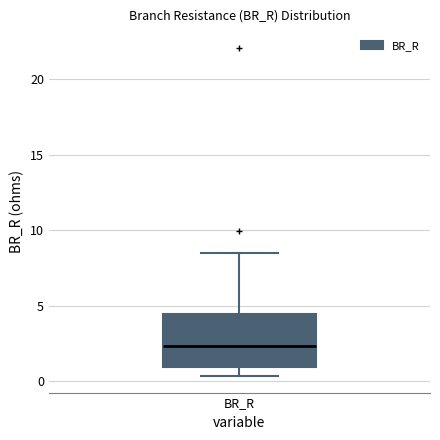

Where is the lower edge of the box for BR_R on the y-axis? The values are not printed on the chart, so give them approximately, as read against the axis.

1.0